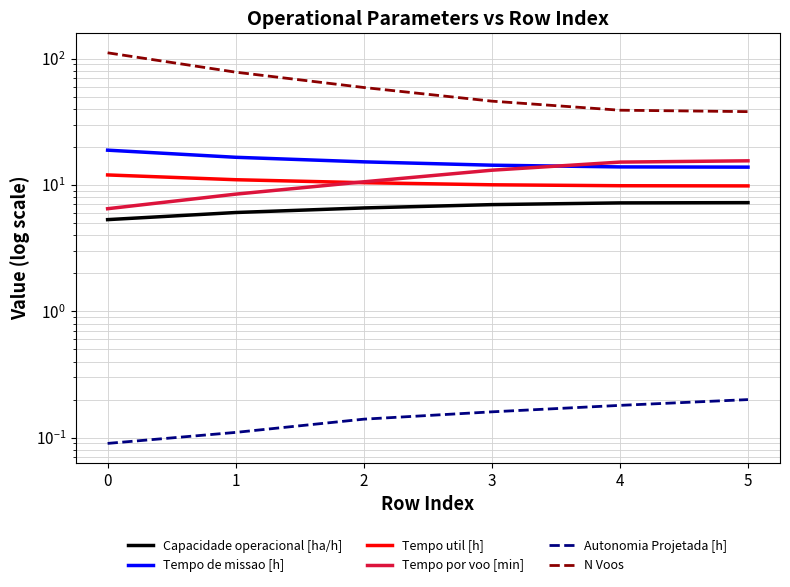

What is the approximate value of N Voos at 5?

38.0